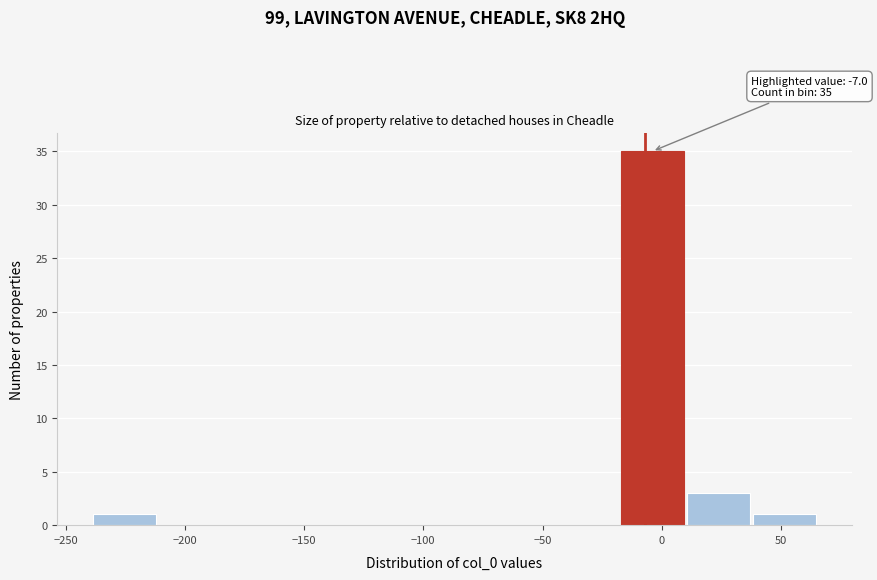

Over which range of the x-axis is the bar tallest?

-15 to 10